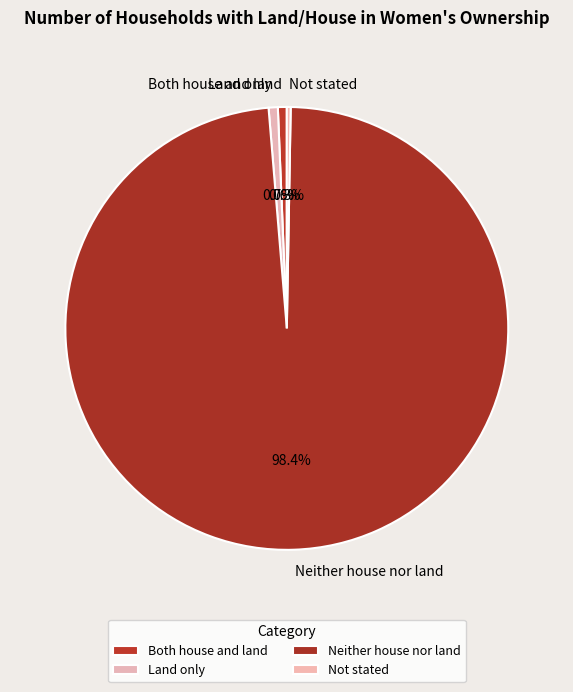

Combined, what portion of the pie is Neither house nor land and Not stated?

98.7%